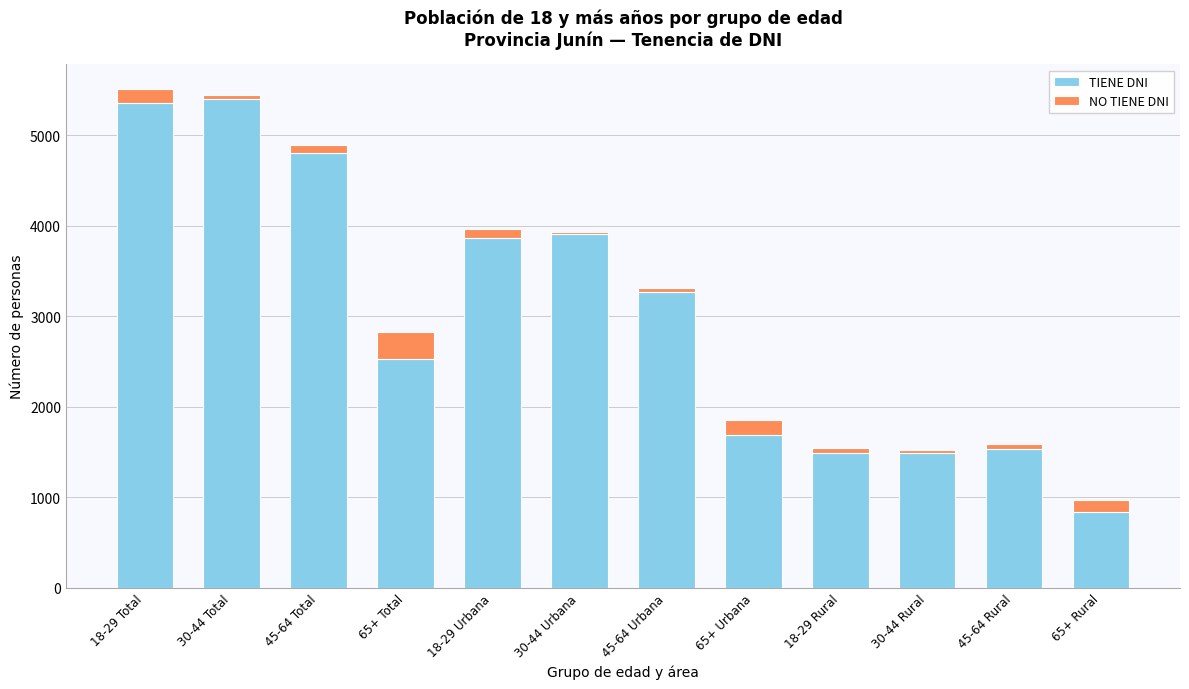

At which label is TIENE DNI closest to 3121?

45-64 Urbana